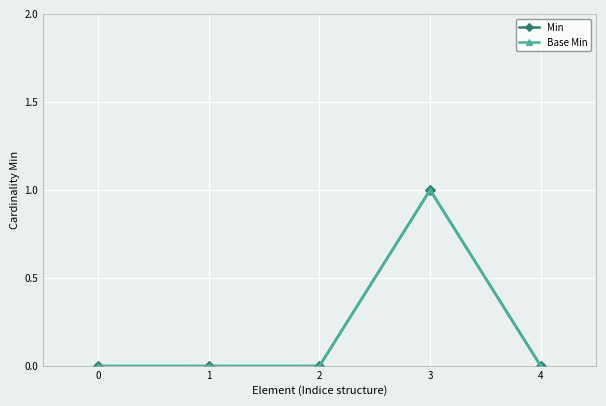

Which has a higher value, 3 or 1?

3